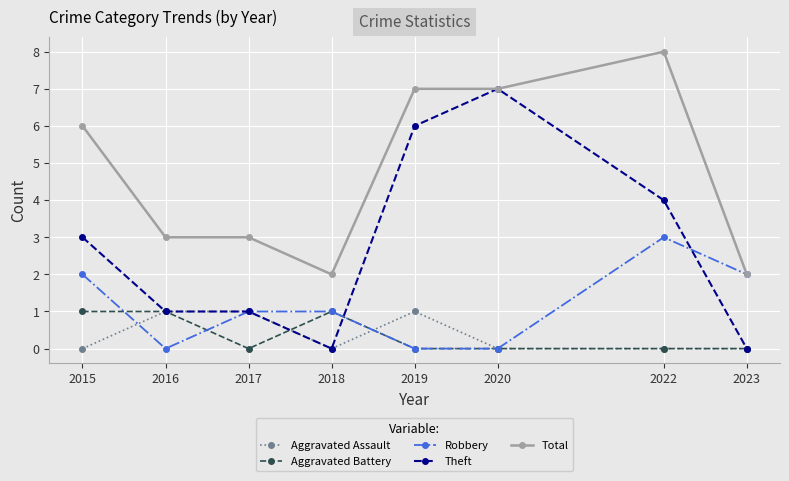

True or false: Total and Aggravated Battery cross at least once.

False